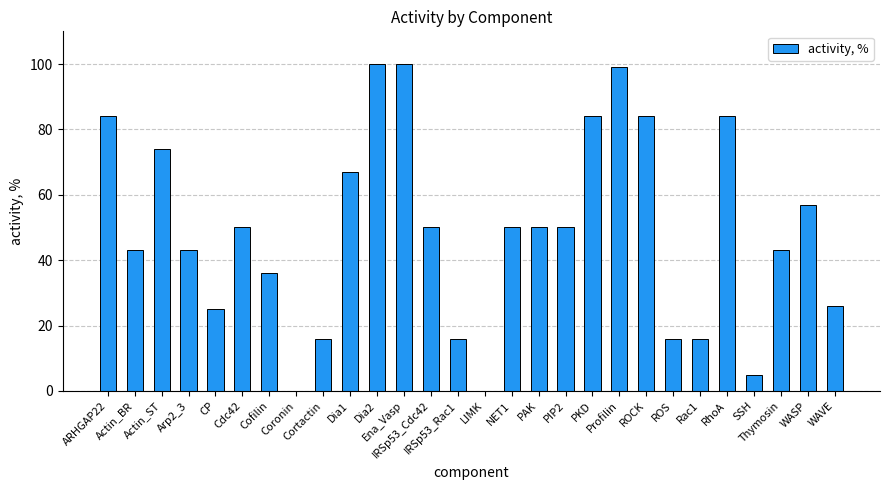

Count the number of data series in this chart.

1